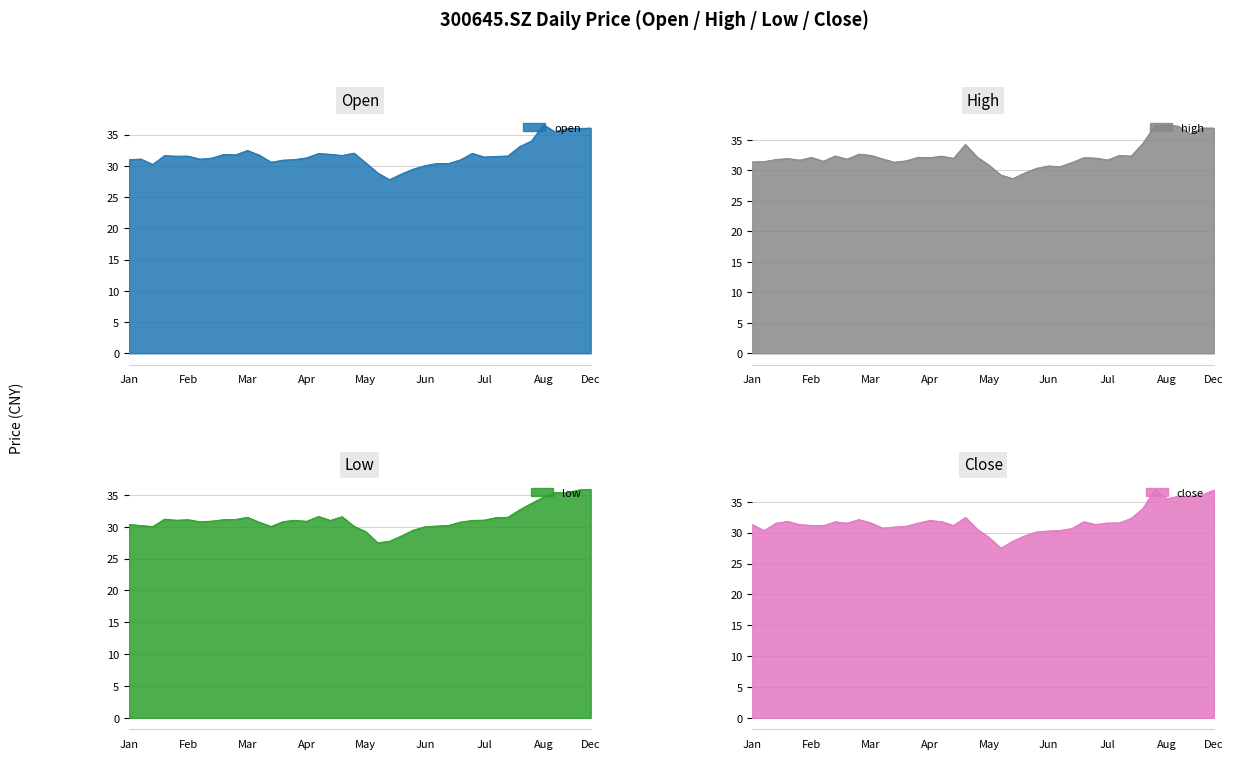

How many values in the open series exceed 31?

27